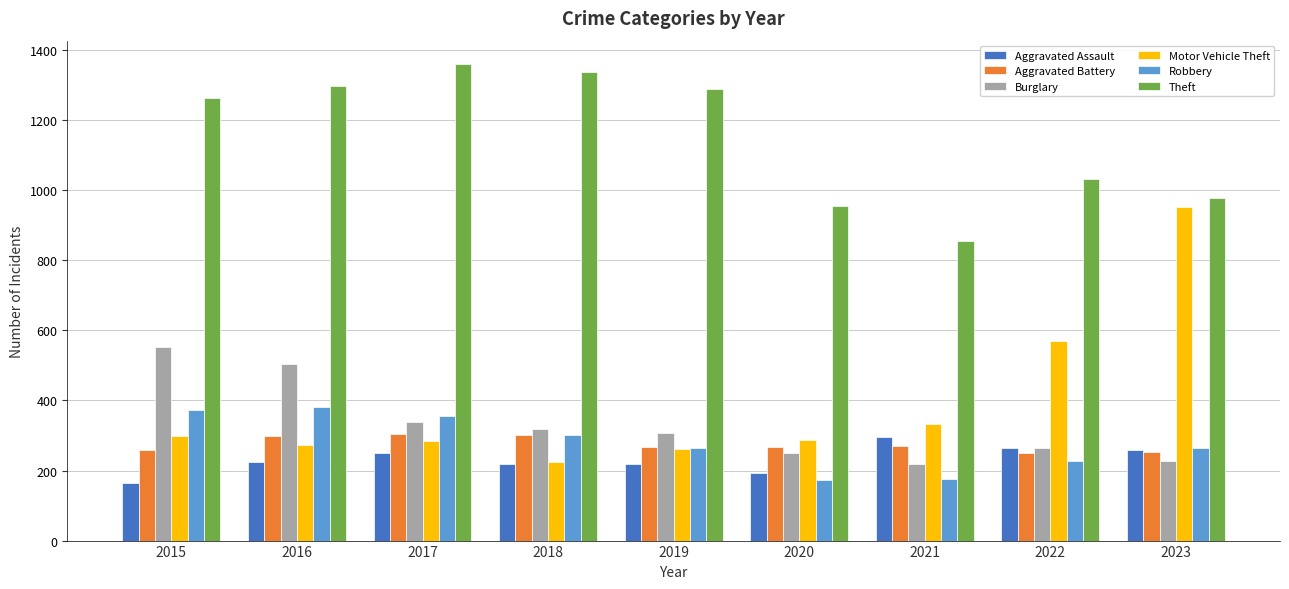

What is the difference between the maximum and minimum values in the Theft series?

503